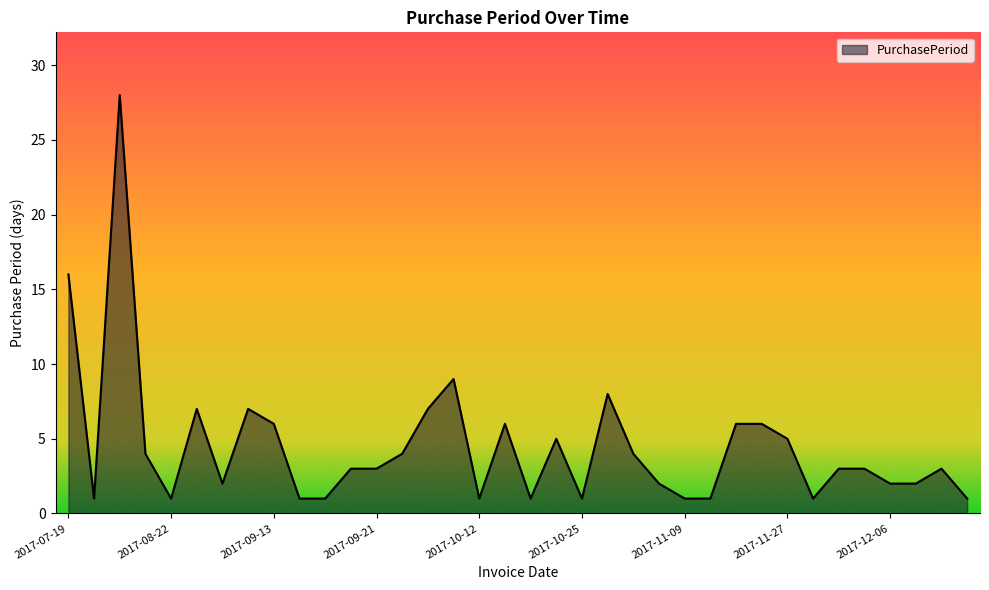

What is the difference between the maximum and minimum values?

27